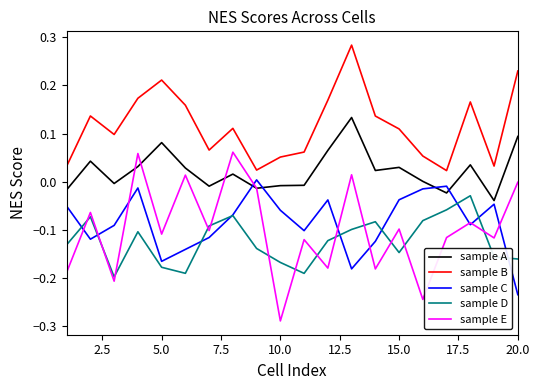

Which series has the widest spread of values?

sample E